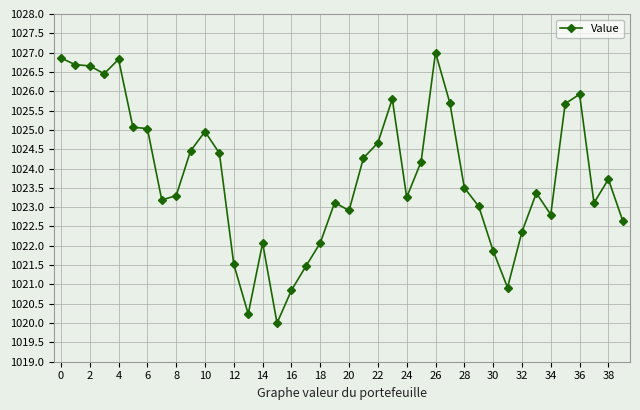

What is the difference between the maximum and minimum values?

7.0